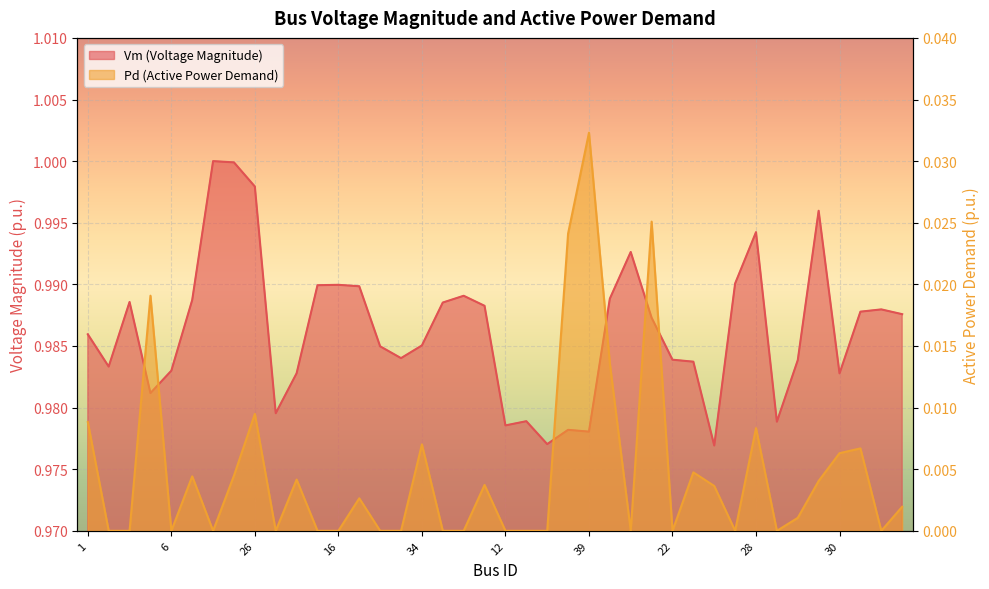

What is the total value across all series at 33?

1.0